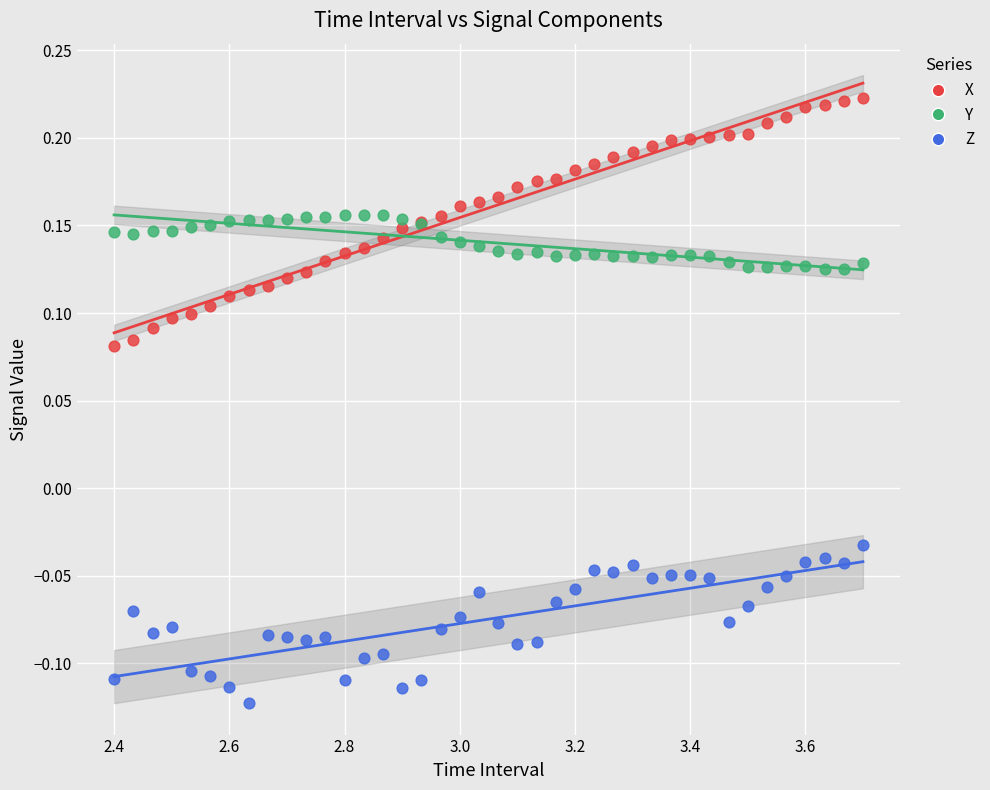

What is the X range (max minus min) for the scatter plot?

1.3